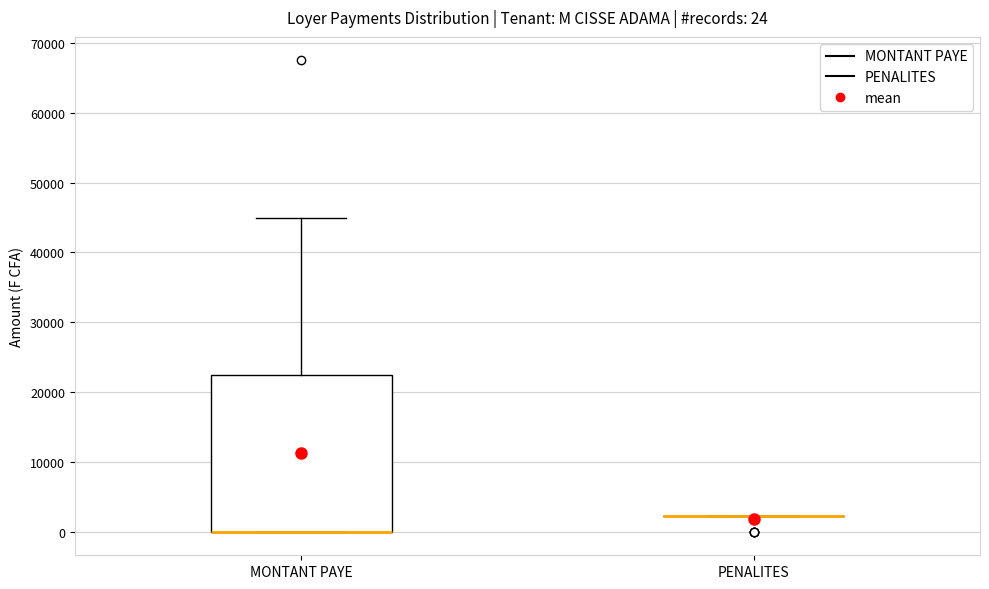

Comparing the boxes themselves (not the whiskers), which one is the tallest?

MONTANT PAYE